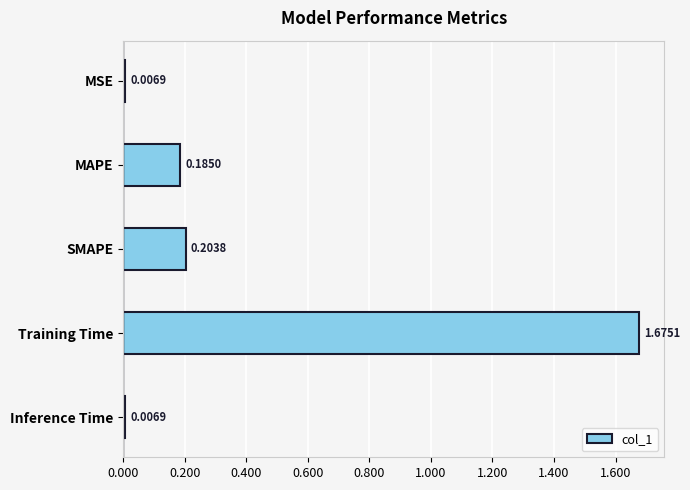

What is the change in value from MSE to SMAPE?

+0.2